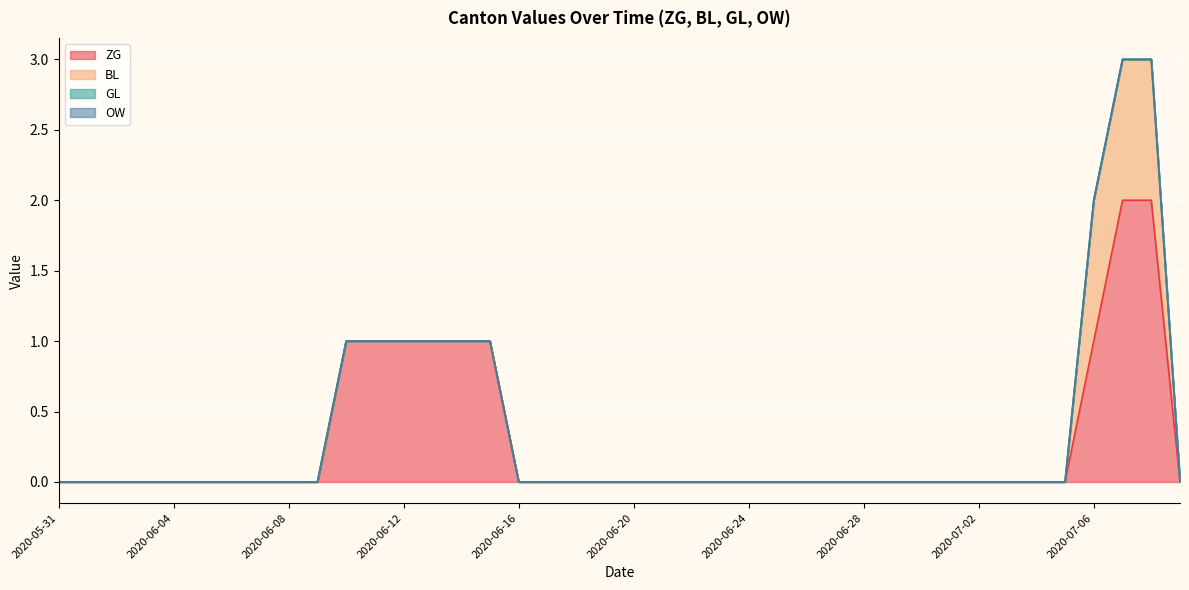

How many positive values does the ZG series have?

9